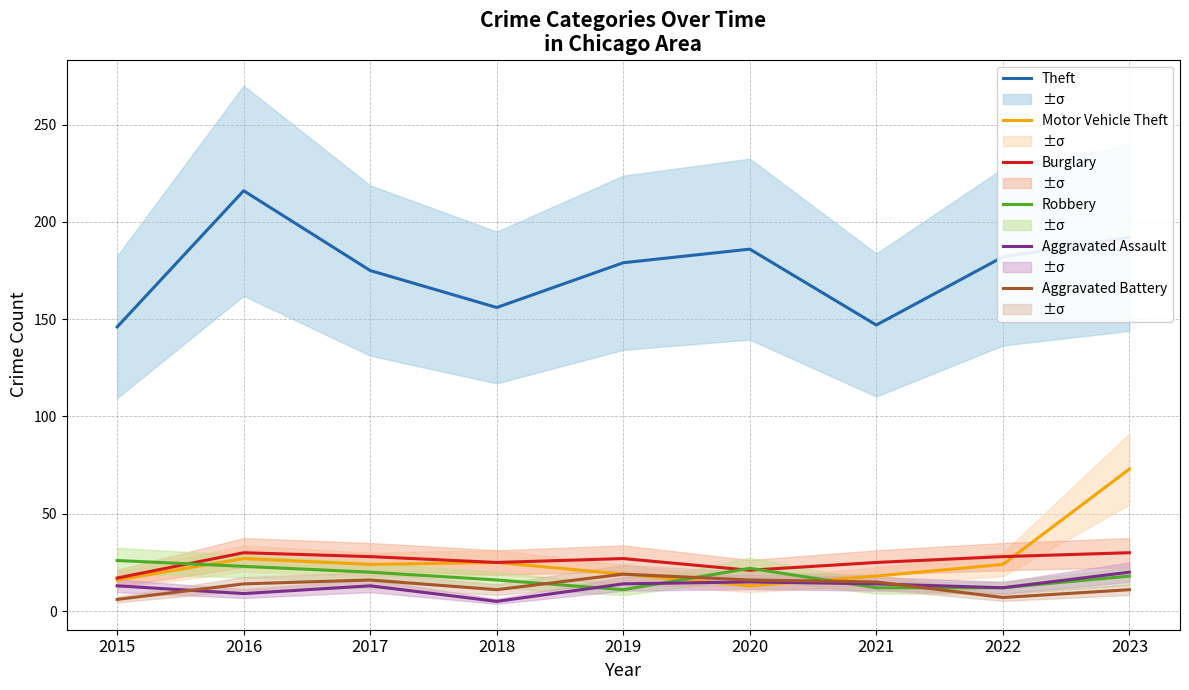

Rank the series at 2016 from highest to lowest value.

Theft, Burglary, Motor Vehicle Theft, Robbery, Aggravated Battery, Aggravated Assault